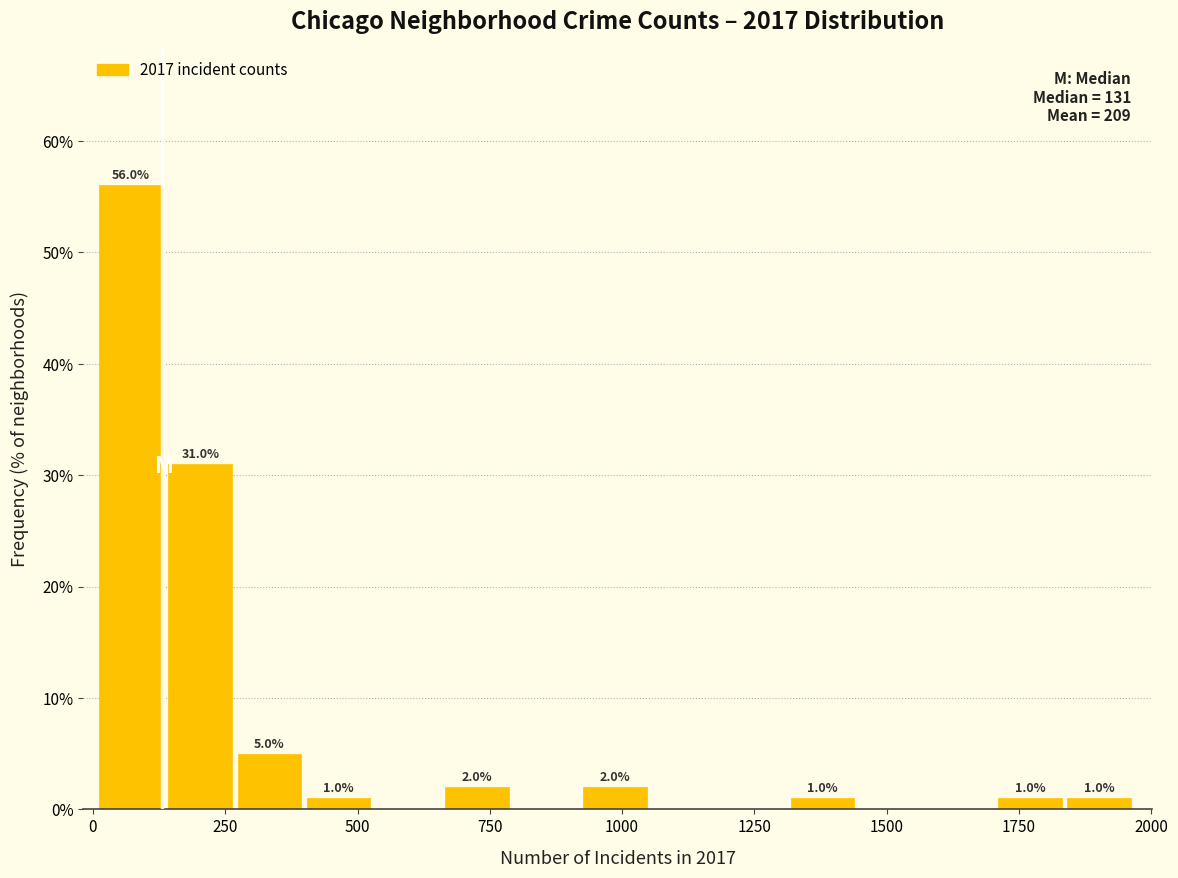

Read against the x-axis, roughly where is the centre of the tallest bar?

50